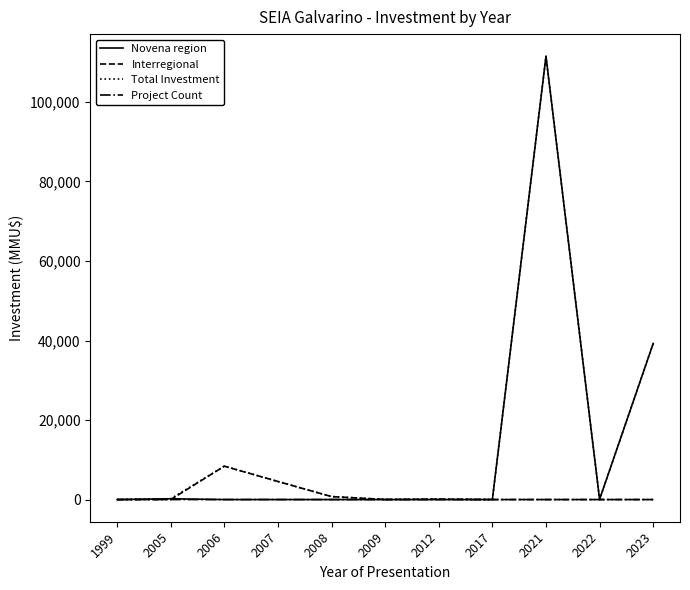

What is the greatest value displayed?

111488